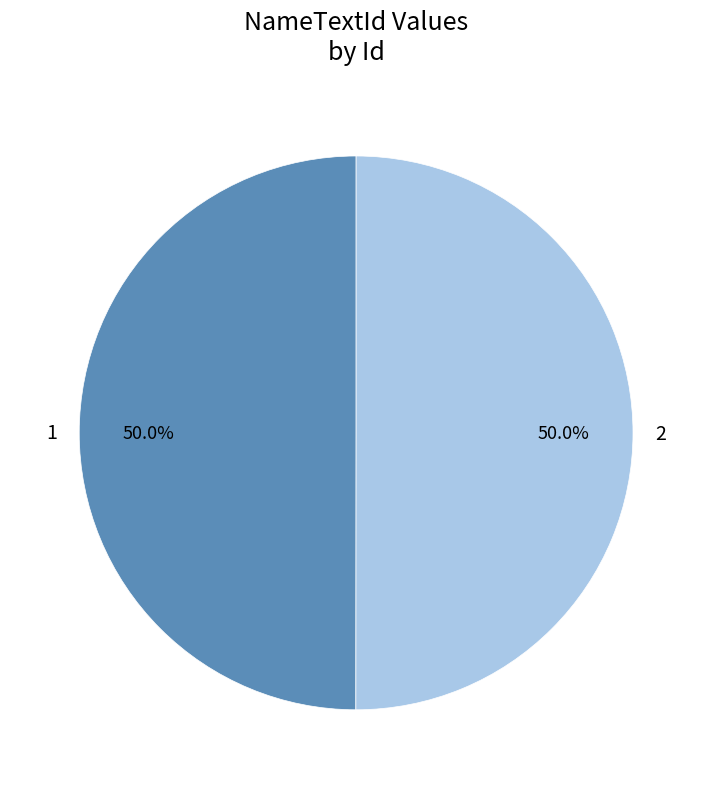

What percentage is the 2 slice, to the nearest percent?

50%